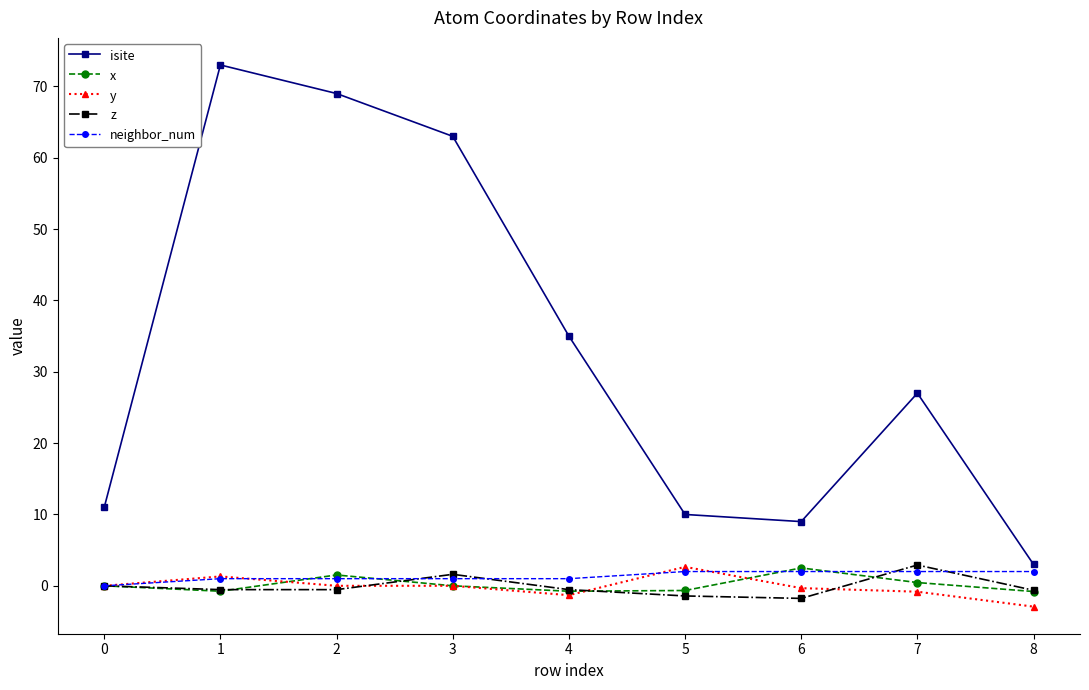

At which category does the chart reach its minimum across all series?

8